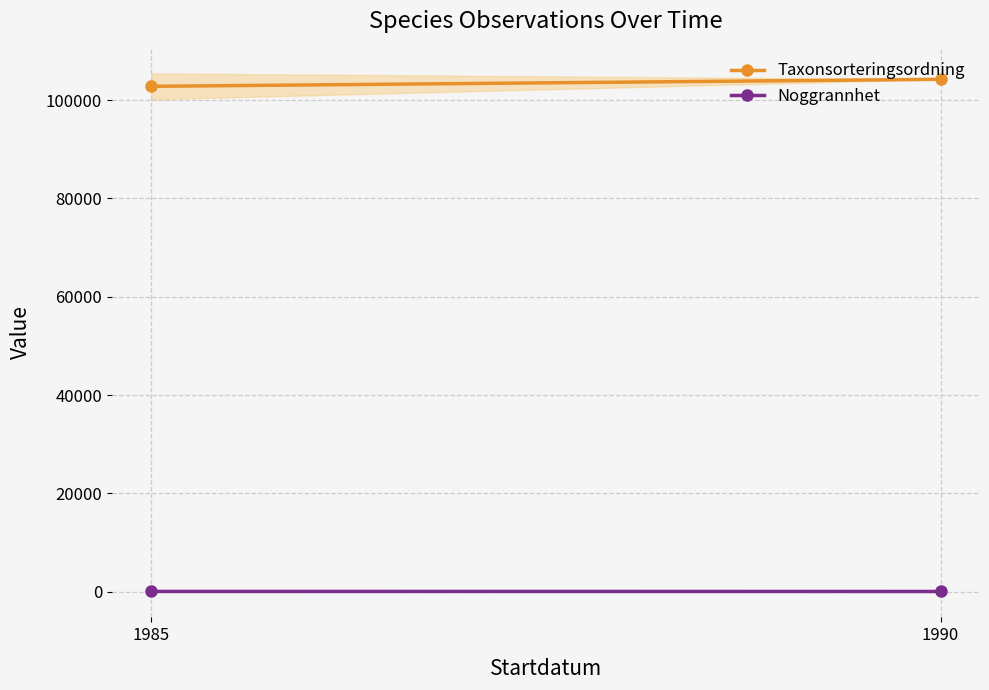

At which label does Taxonsorteringsordning reach its minimum?

1985